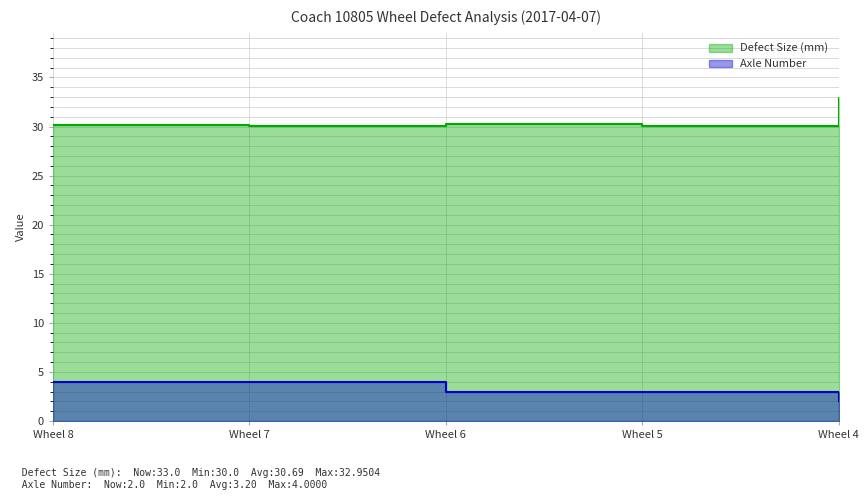

Which series changed the most between Wheel 8 and Wheel 7?

Defect Size (mm)